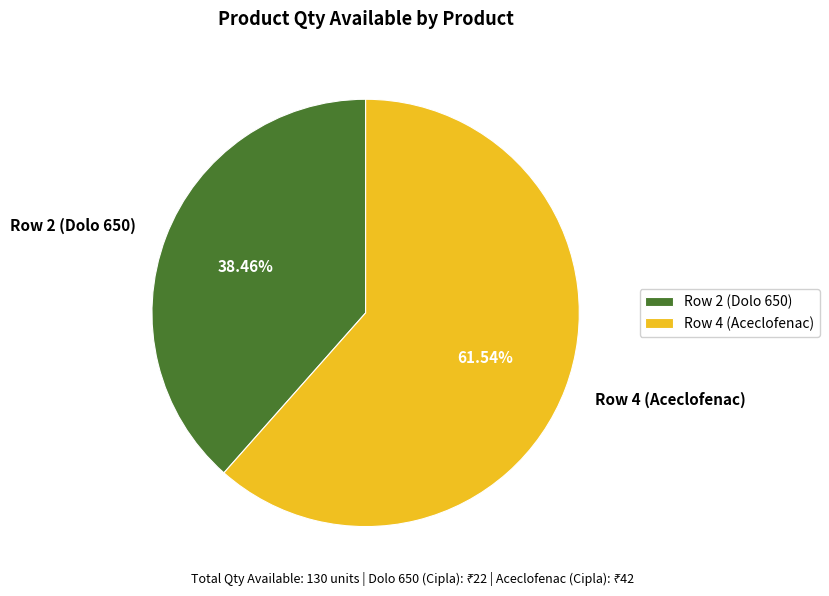

What is the smallest slice in the pie chart?

Row 2 (Dolo 650)